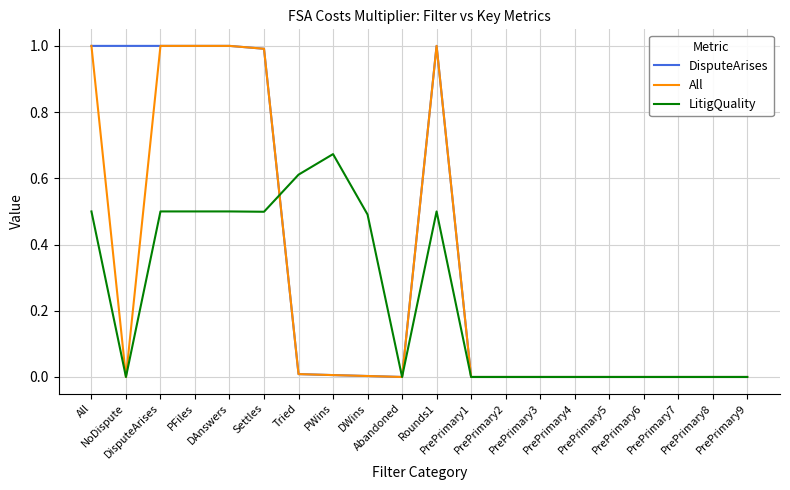

What is the maximum value shown in the chart?

1.0